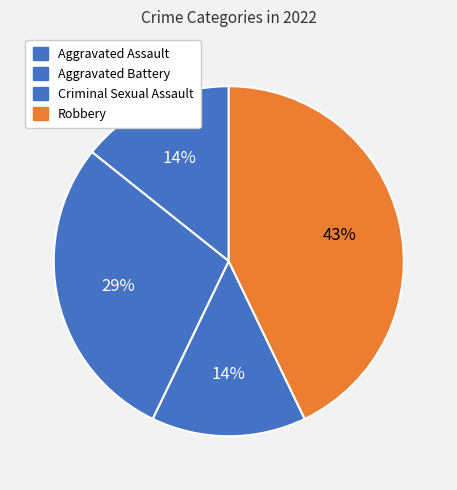

Count the number of slices in the pie.

4